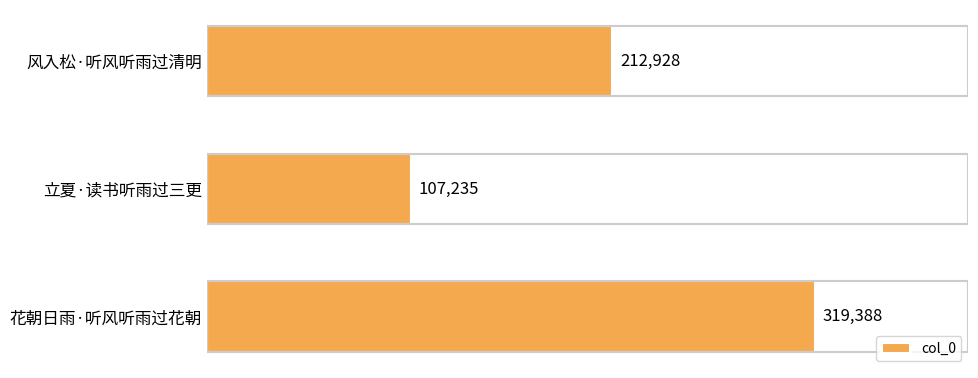

Approximately how many times larger is the value at 立夏·读书听雨过三更 compared to 风入松·听风听雨过清明?

0.5